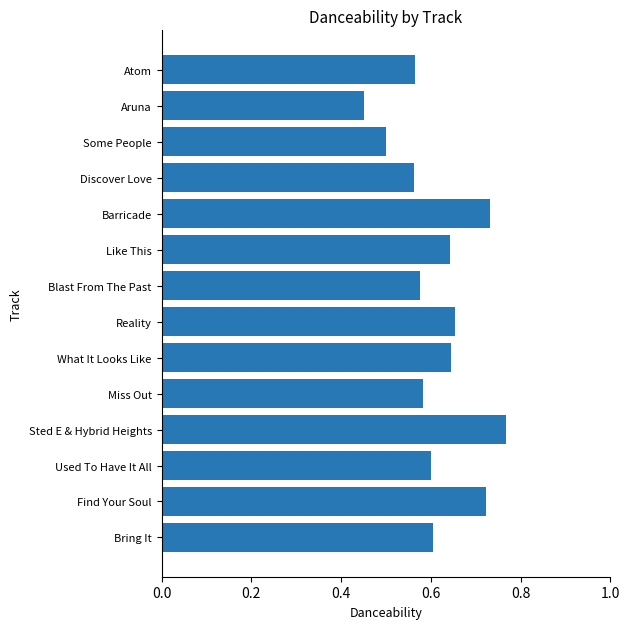

Between Find Your Soul and What It Looks Like, which is larger?

Find Your Soul